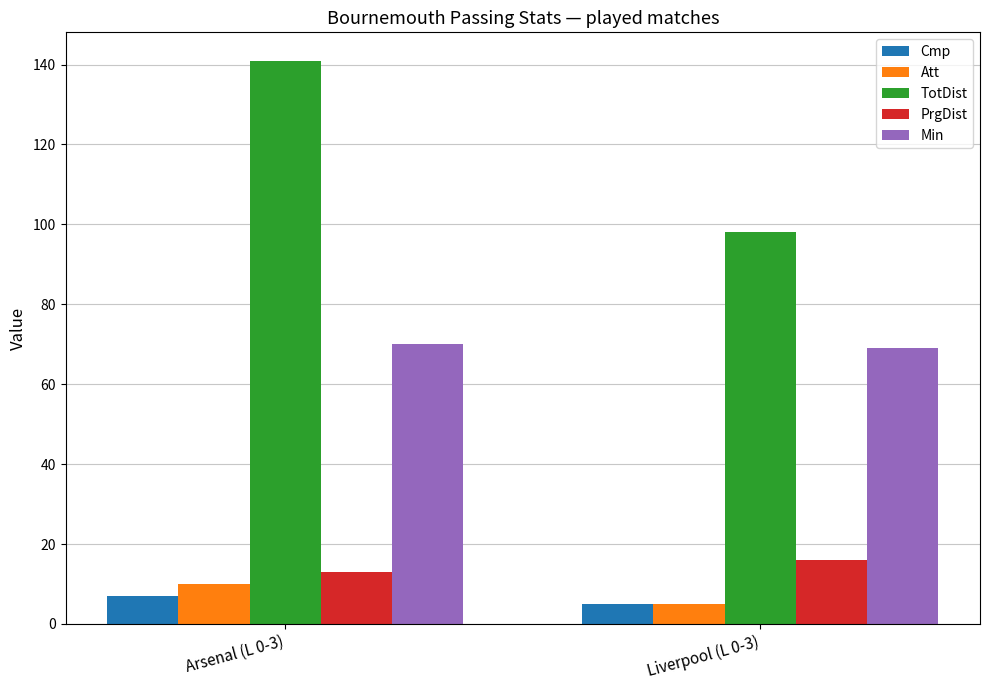

What is the sum of all Att values?

15